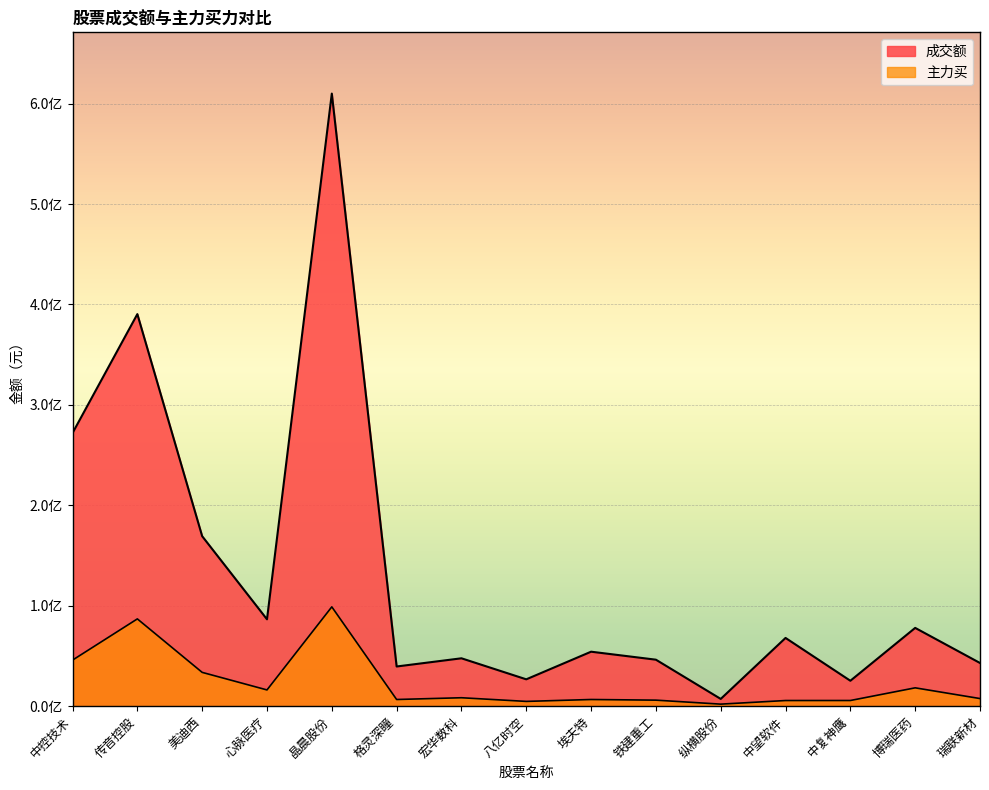

Count the number of categories in the chart.

15